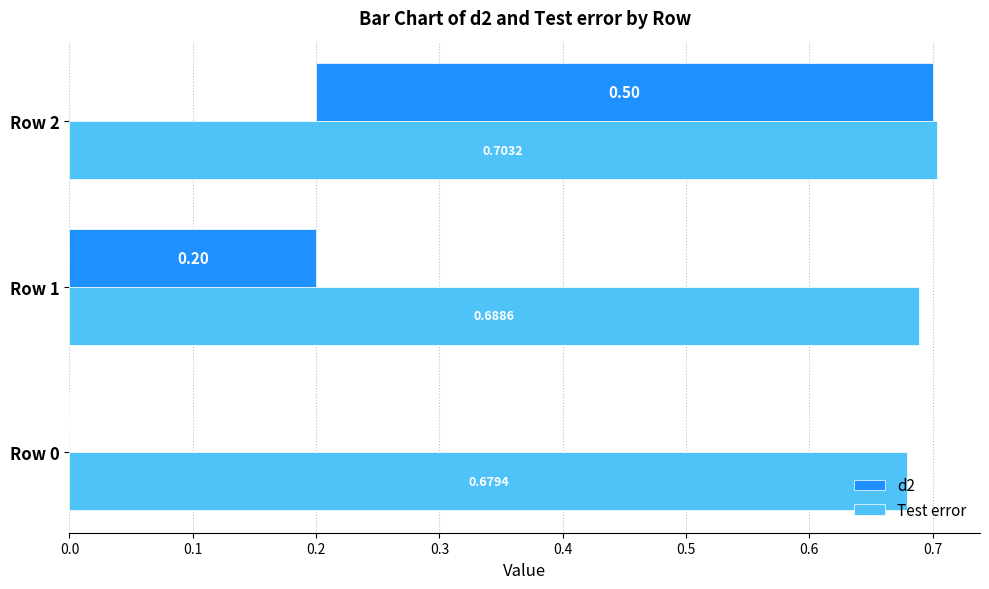

How many distinct data groups are displayed?

2